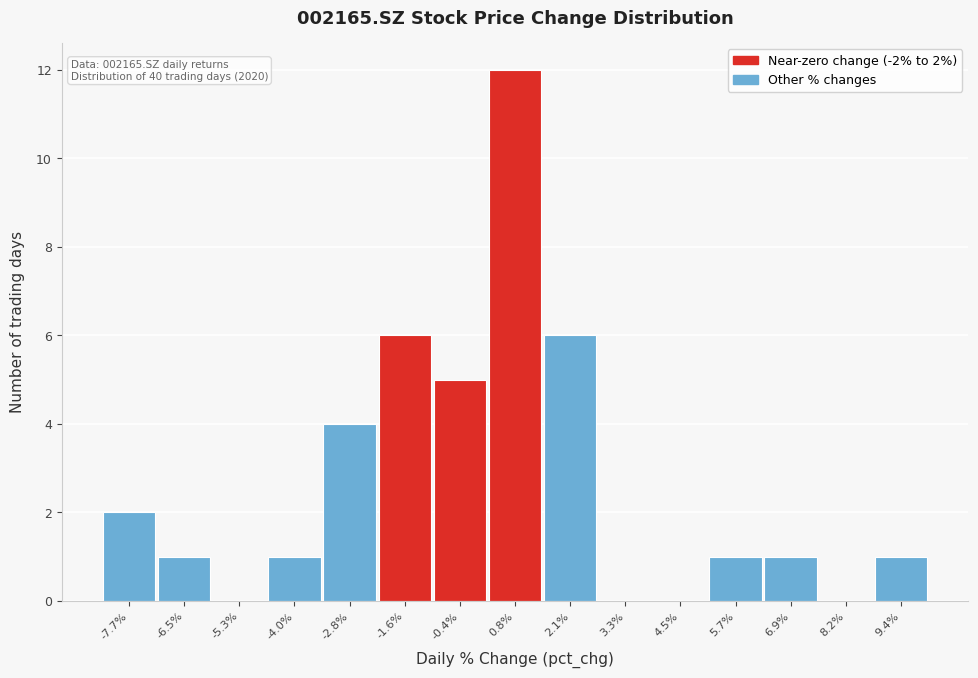

Over which range of the x-axis is the bar tallest?

0.2 to 1.4